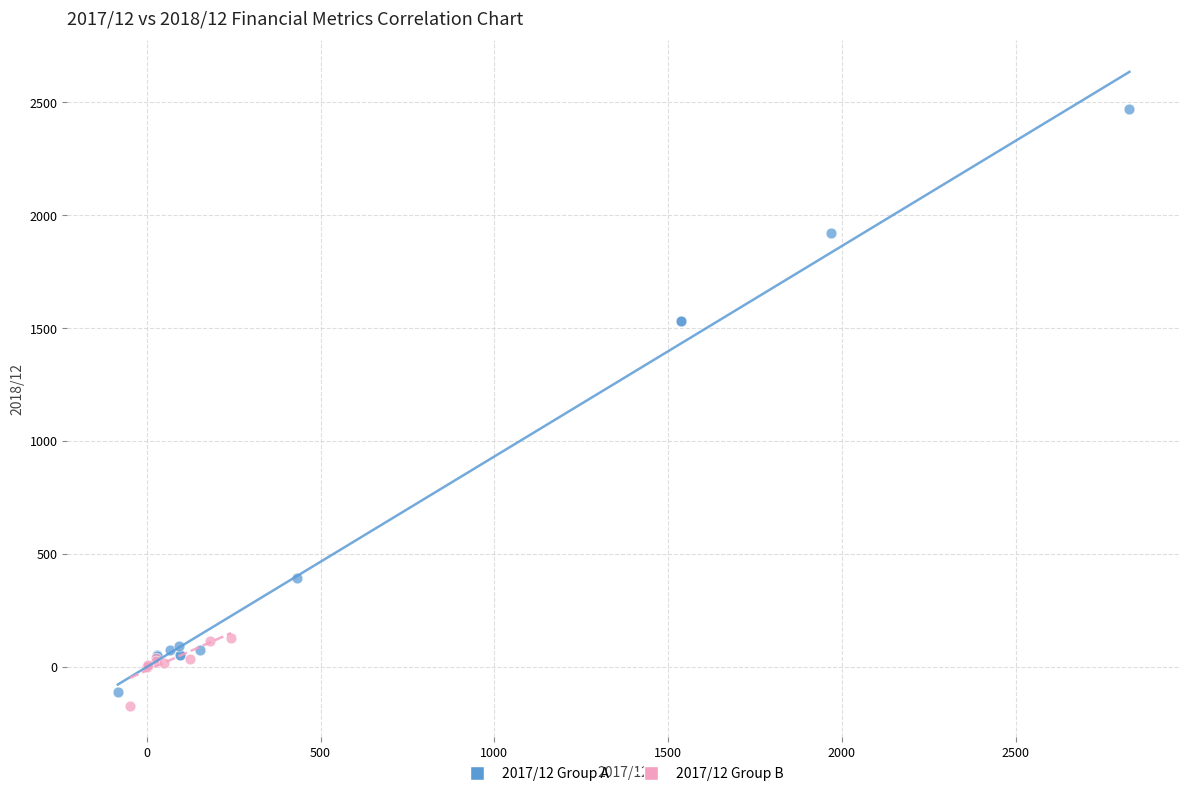

Which series reaches the maximum Y coordinate?

2017/12 Group A